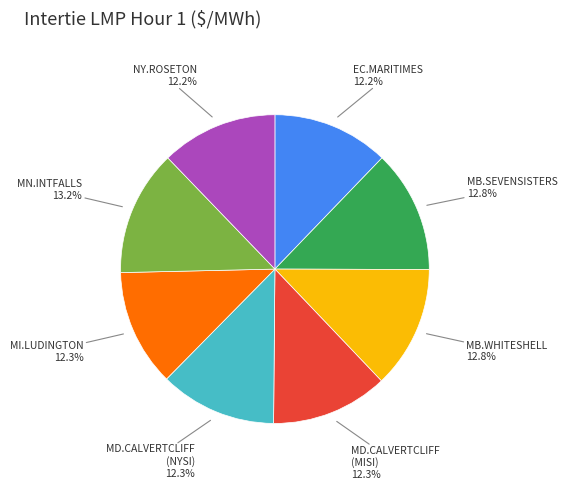

Does any single category account for the majority?

No